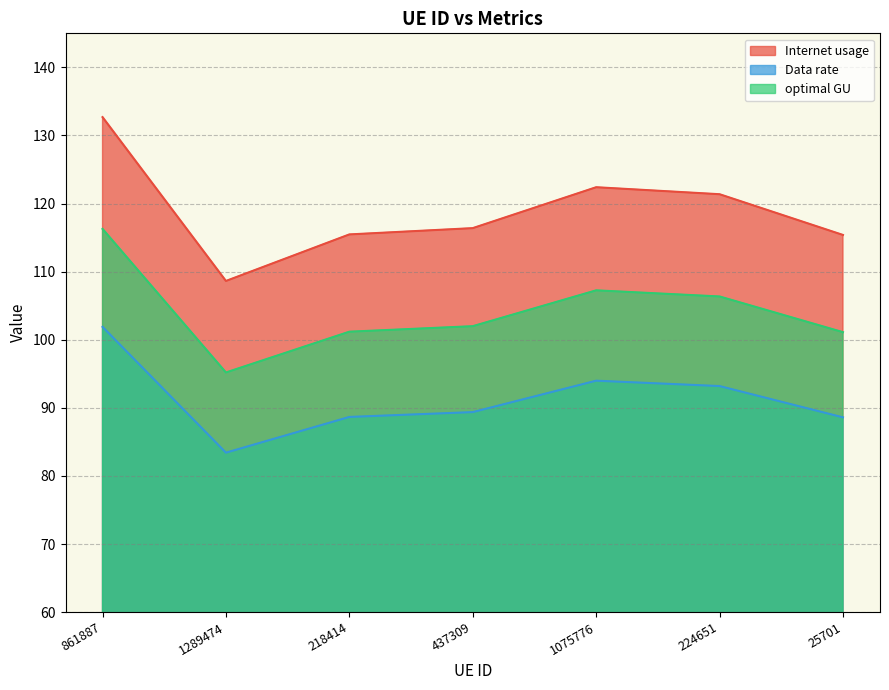

What position from the right is 437309?

4